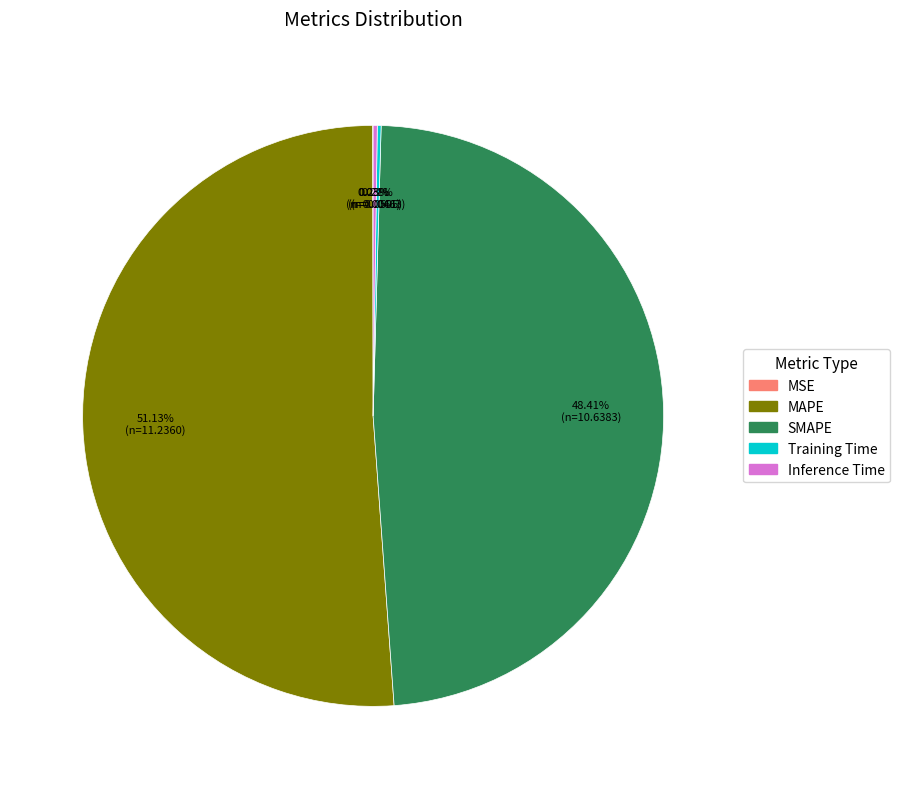

Which slice represents more than half of the pie?

MAPE